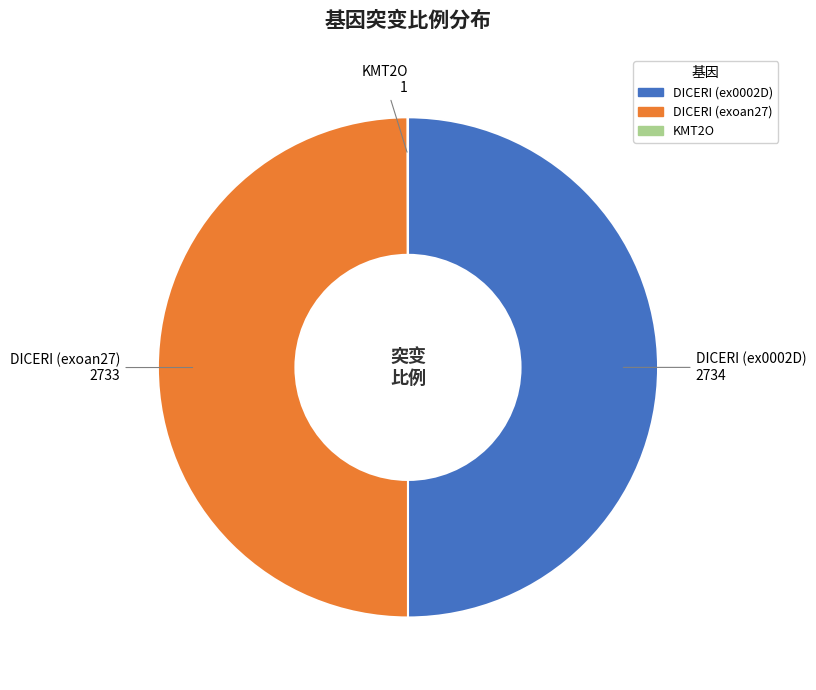

Is the sum of DICERI (exoan27) and DICERI (ex0002D) greater than half?

Yes